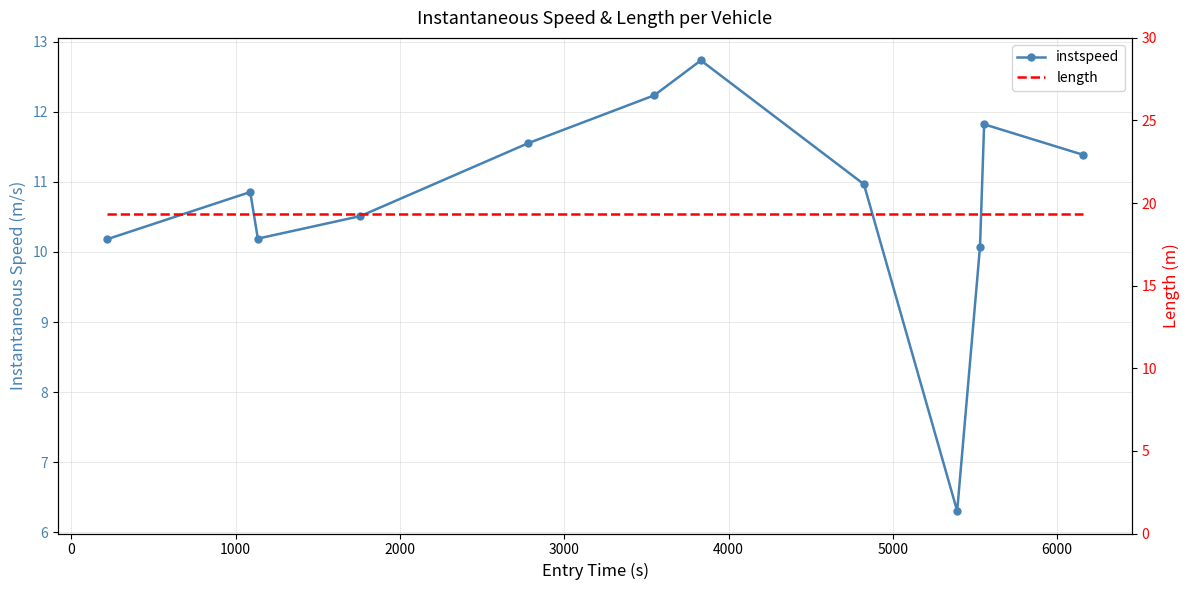

Rank the series by their average value, from lowest to highest.

instspeed, length